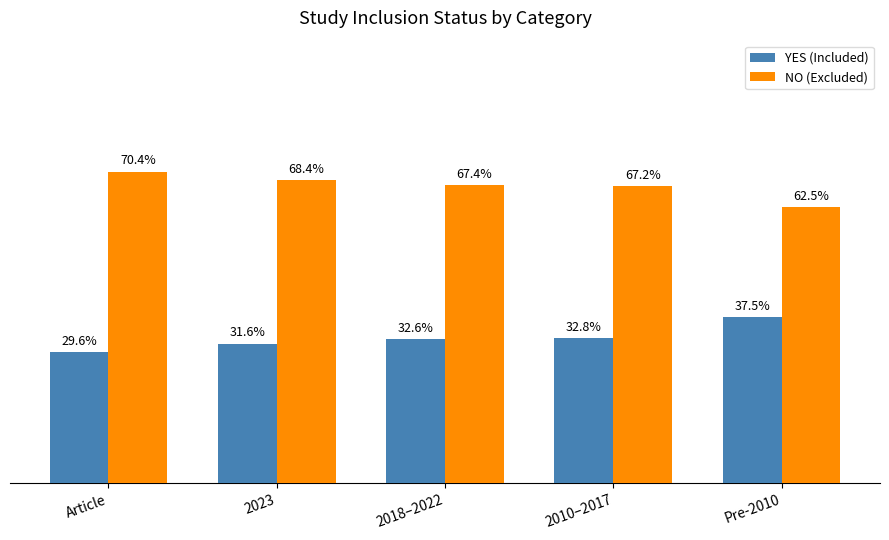

Is the value of YES (Included) at 2023 greater than the value of NO (Excluded) at Pre-2010?

No